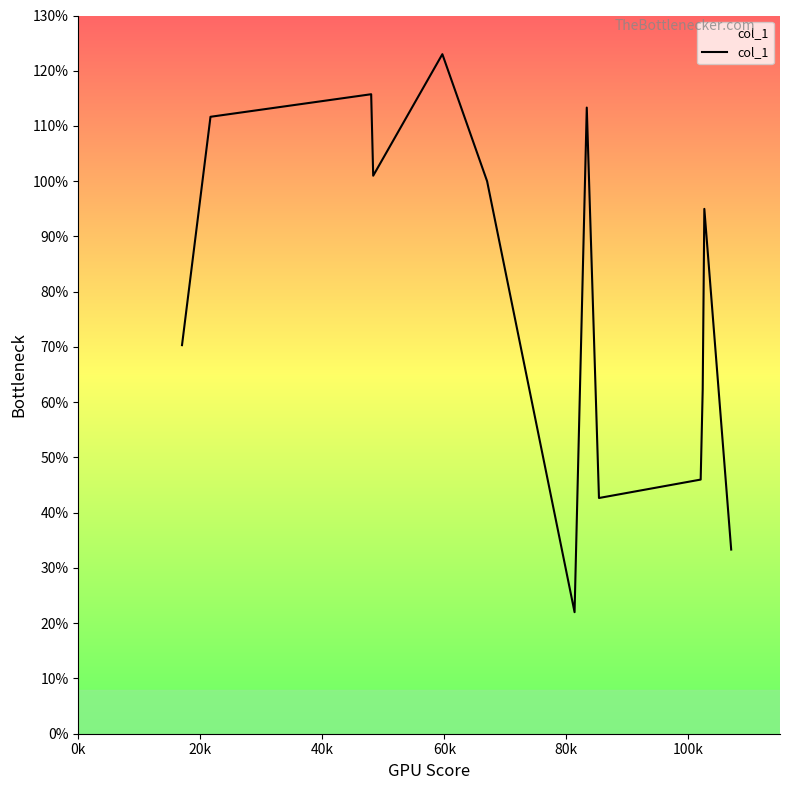

What is the smallest value displayed?

22.0